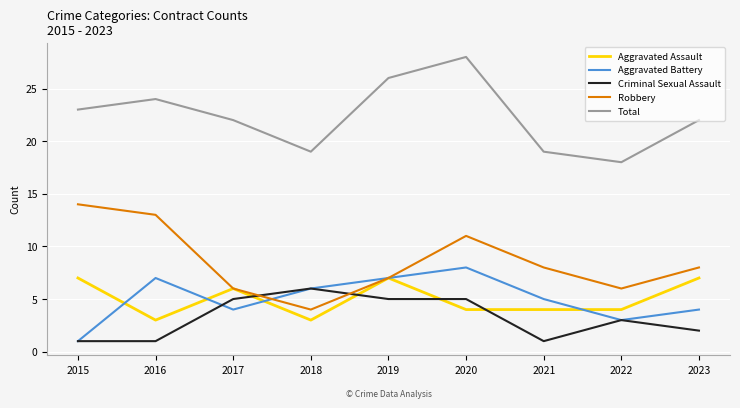

What is the difference between the highest and lowest values at 2023?

20